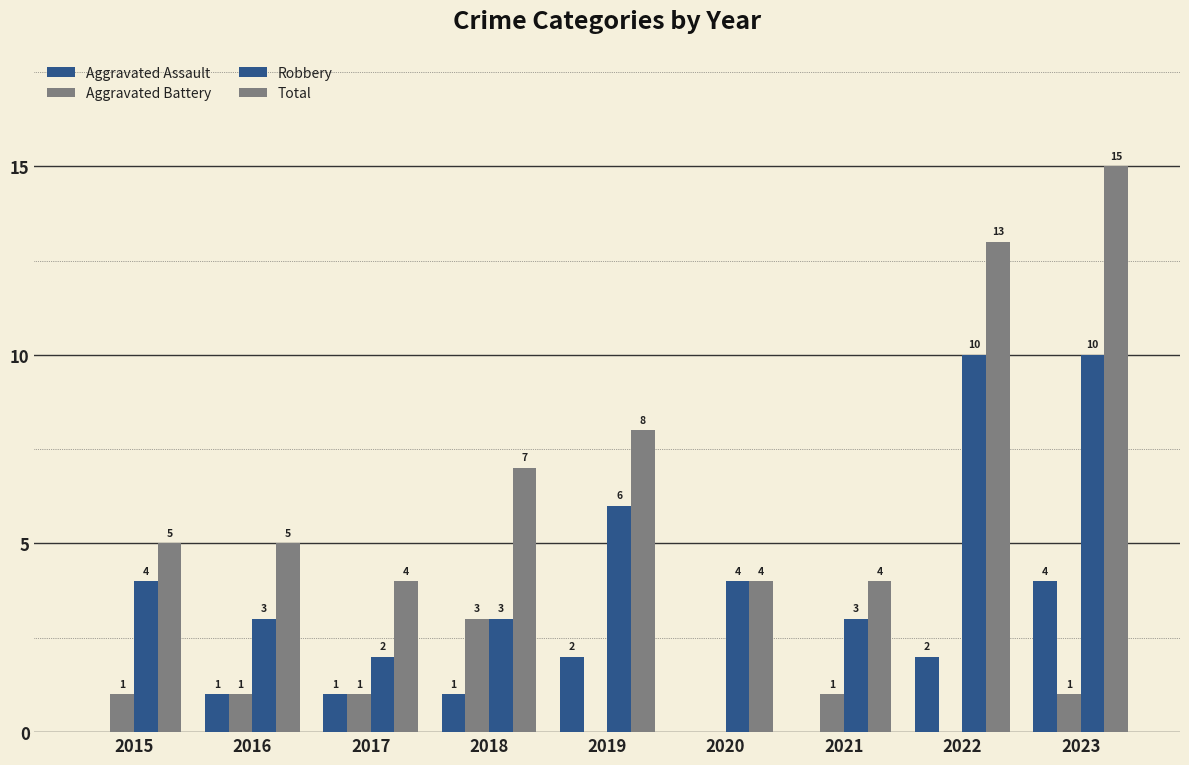

Is it true that Total equals 25 at 2023?

False